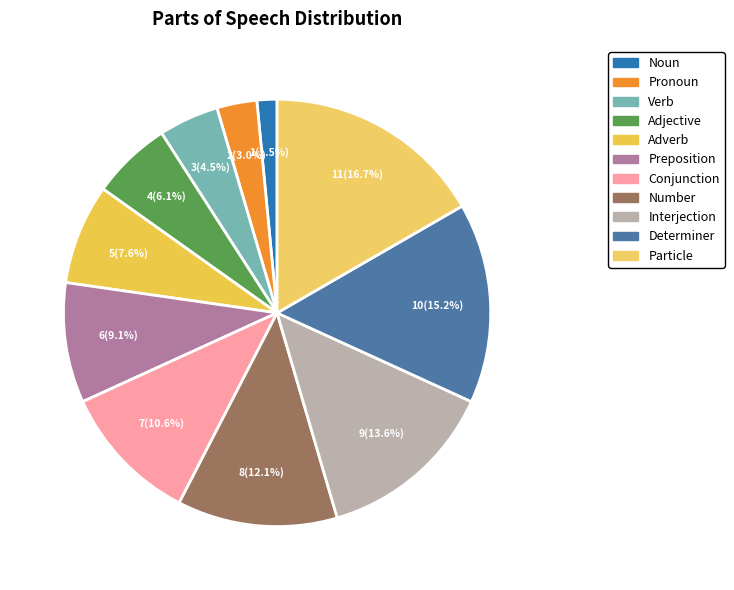

What percentage do Verb and Conjunction together represent?

15.2%